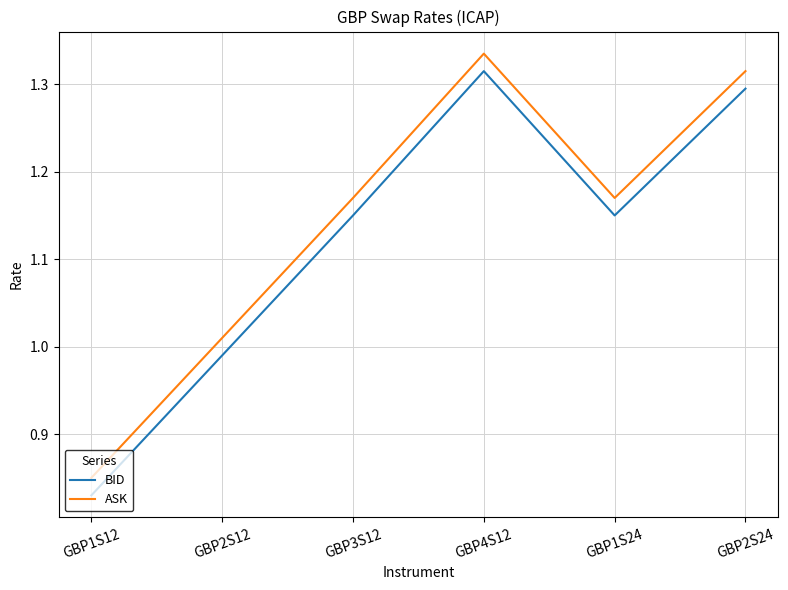

What is the total value across all series at GBP1S24?

2.3